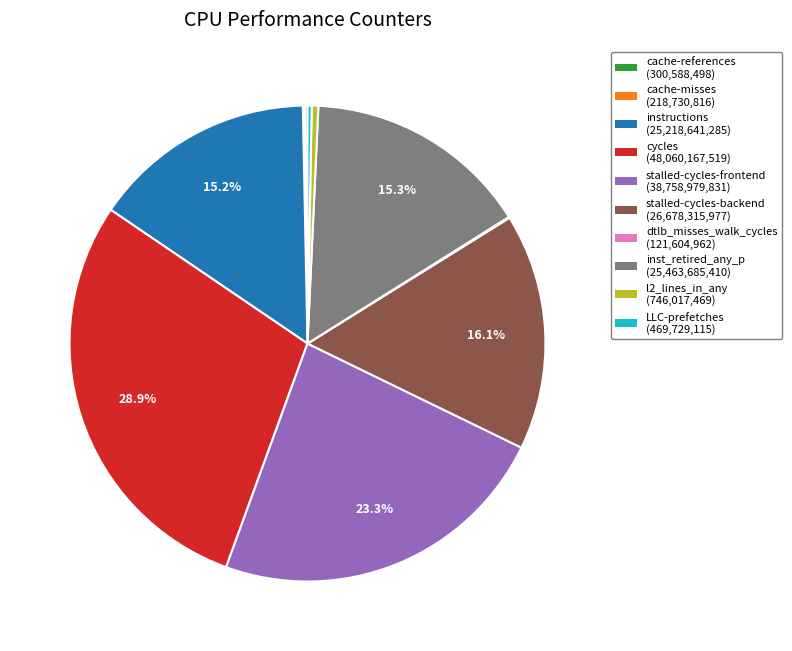

Which has a higher value, l2_lines_in_any or inst_retired_any_p?

inst_retired_any_p